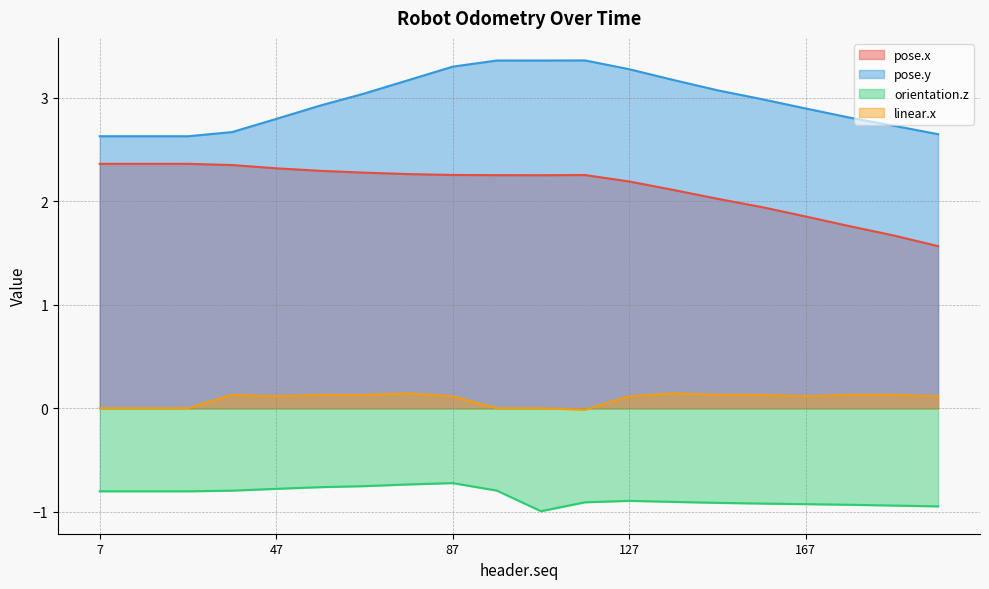

Reading left to right, list all the values displayed in this chart.

pose.x: 7=2.4	17=2.4	27=2.4	37=2.3	47=2.3	57=2.3	67=2.3	77=2.3	87=2.3	97=2.3	107=2.3	117=2.3	127=2.2	137=2.1	147=2.0	157=1.9	167=1.9	177=1.8	187=1.7	197=1.6
pose.y: 7=2.6	17=2.6	27=2.6	37=2.7	47=2.8	57=2.9	67=3.0	77=3.2	87=3.3	97=3.4	107=3.4	117=3.4	127=3.3	137=3.2	147=3.1	157=3.0	167=2.9	177=2.8	187=2.7	197=2.6
orientation.z: 7=-0.8	17=-0.8	27=-0.8	37=-0.8	47=-0.8	57=-0.8	67=-0.8	77=-0.7	87=-0.7	97=-0.8	107=-1.0	117=-0.9	127=-0.9	137=-0.9	147=-0.9	157=-0.9	167=-0.9	177=-0.9	187=-0.9	197=-0.9
linear.x: 7=0.0	17=0.0	27=0.0	37=0.1	47=0.1	57=0.1	67=0.1	77=0.1	87=0.1	97=0.0	107=0.0	117=-0.0	127=0.1	137=0.1	147=0.1	157=0.1	167=0.1	177=0.1	187=0.1	197=0.1